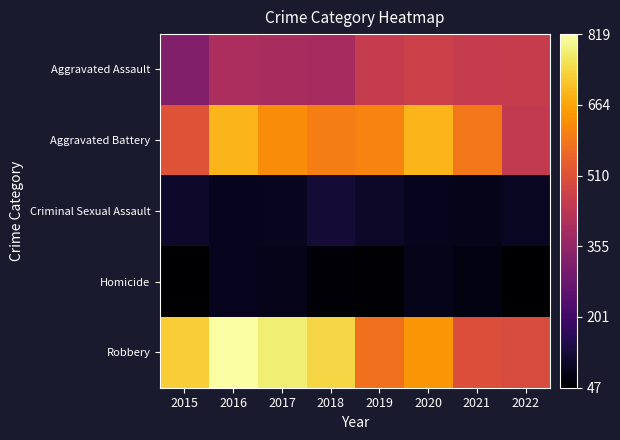

Reading left to right, transcribe all the data shown in this chart.

Aggravated Assault: 2015=323	2016=402	2017=396	2018=392	2019=452	2020=468	2021=452	2022=456
Aggravated Battery: 2015=515	2016=691	2017=623	2018=600	2019=608	2020=691	2021=587	2022=446
Criminal Sexual Assault: 2015=105	2016=87	2017=90	2018=122	2019=102	2020=88	2021=82	2022=95
Homicide: 2015=50	2016=87	2017=82	2018=56	2019=53	2020=81	2021=69	2022=47
Robbery: 2015=726	2016=819	2017=780	2018=741	2019=577	2020=639	2021=506	2022=497